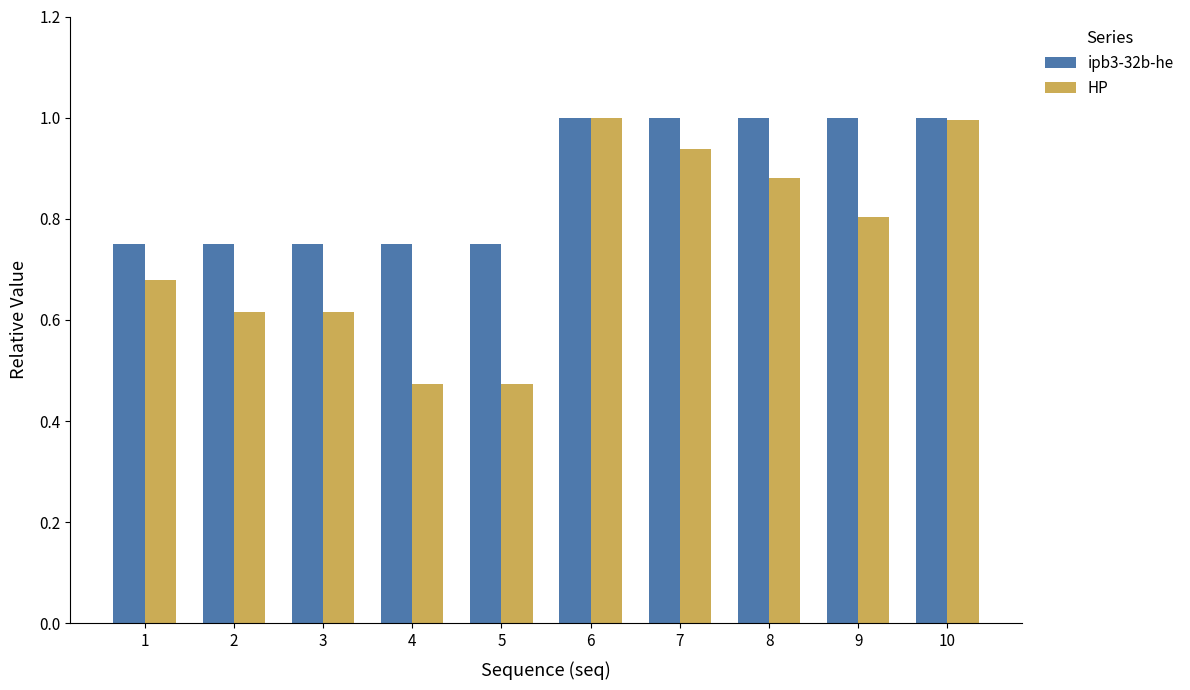

Rank the series by their average value, from lowest to highest.

HP, ipb3-32b-he